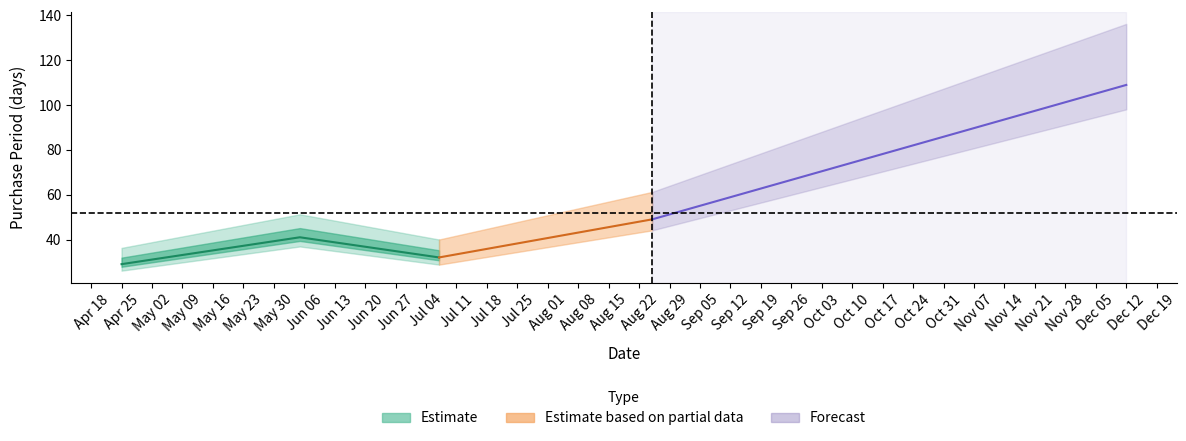

What is the sum of the values at 2017-06-05 and 2017-08-25?

90